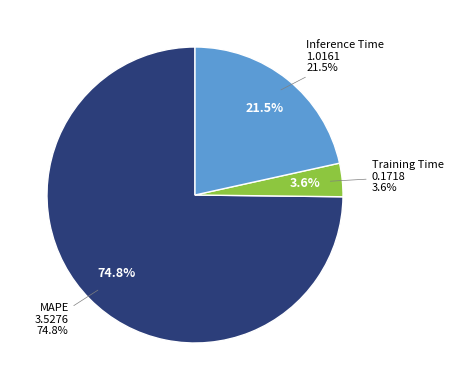

What is the change in value from MAPE to Inference Time?

-2.5